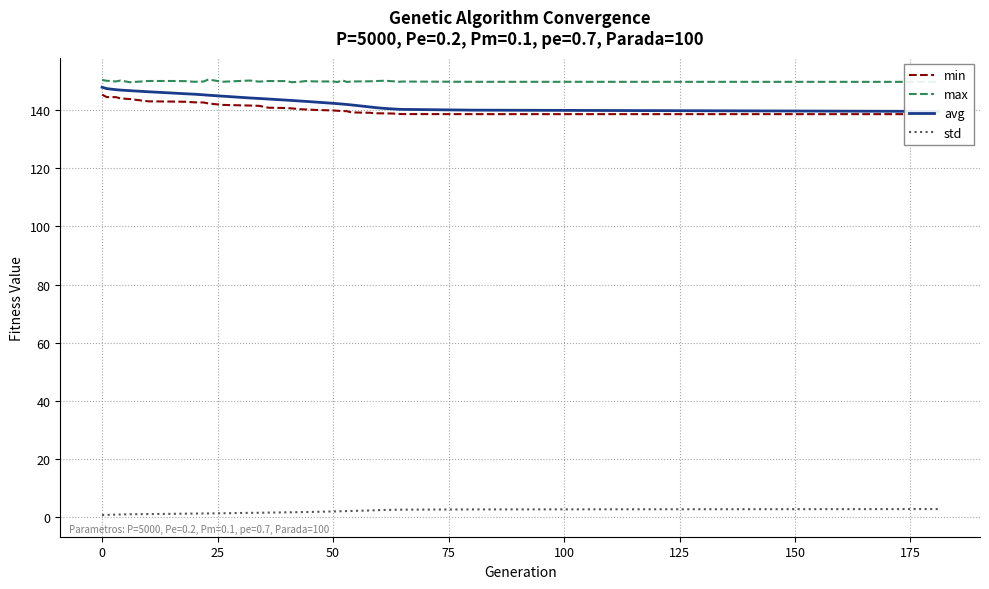

True or false: avg and std intersect in this chart.

False